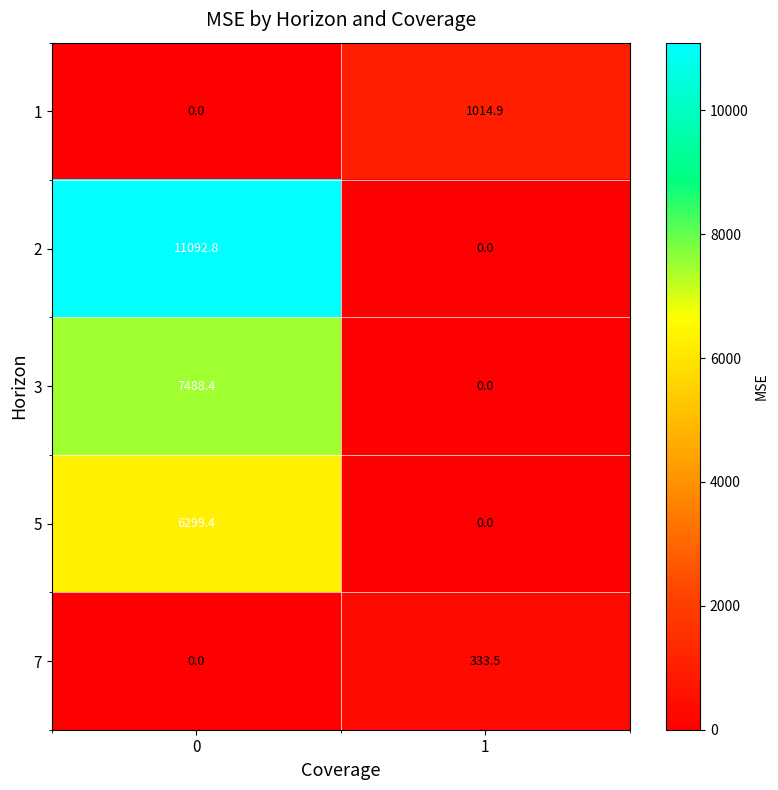

How many distinct data groups are displayed?

5